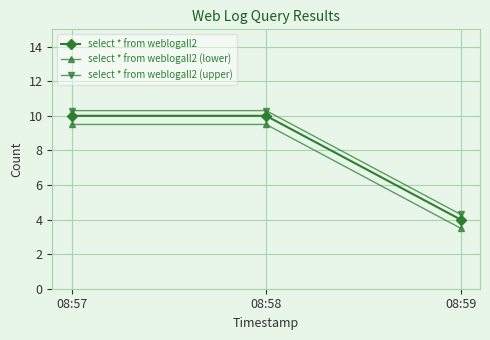

Rank the series at 08:57 from lowest to highest value.

select * from weblogall2 (lower), select * from weblogall2, select * from weblogall2 (upper)